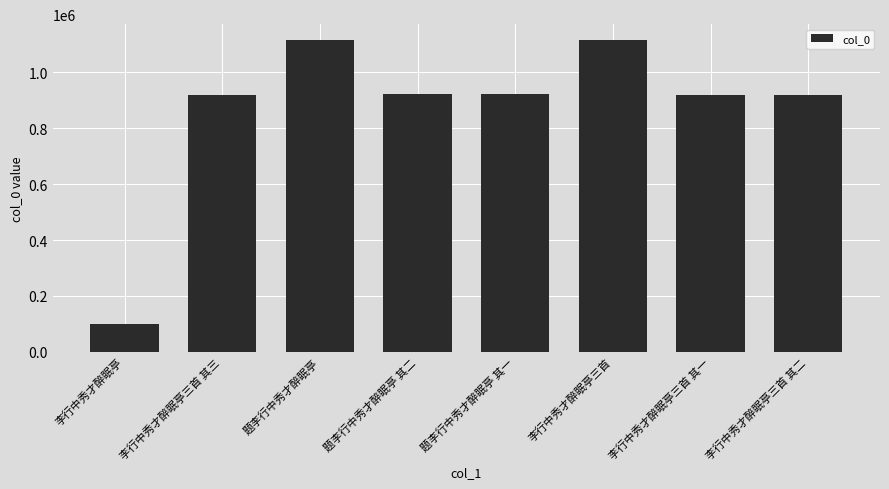

How many bars are there in total?

8